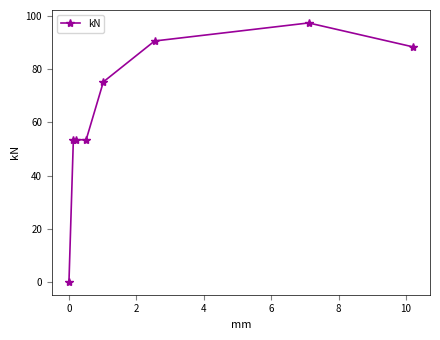

What is the difference between the maximum and minimum values?

97.5